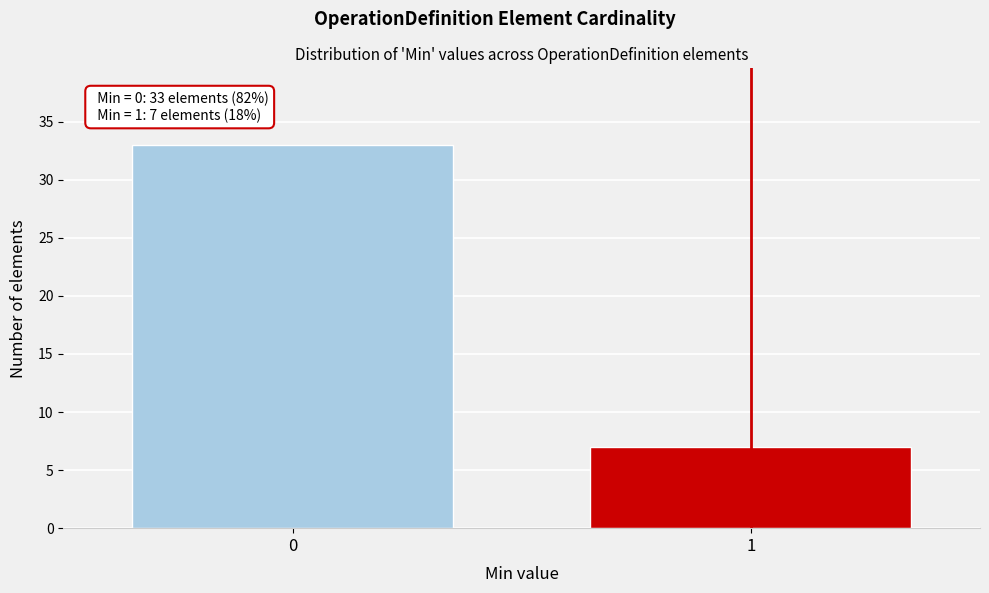

Reading left to right, list all the values displayed in this chart.

33	7